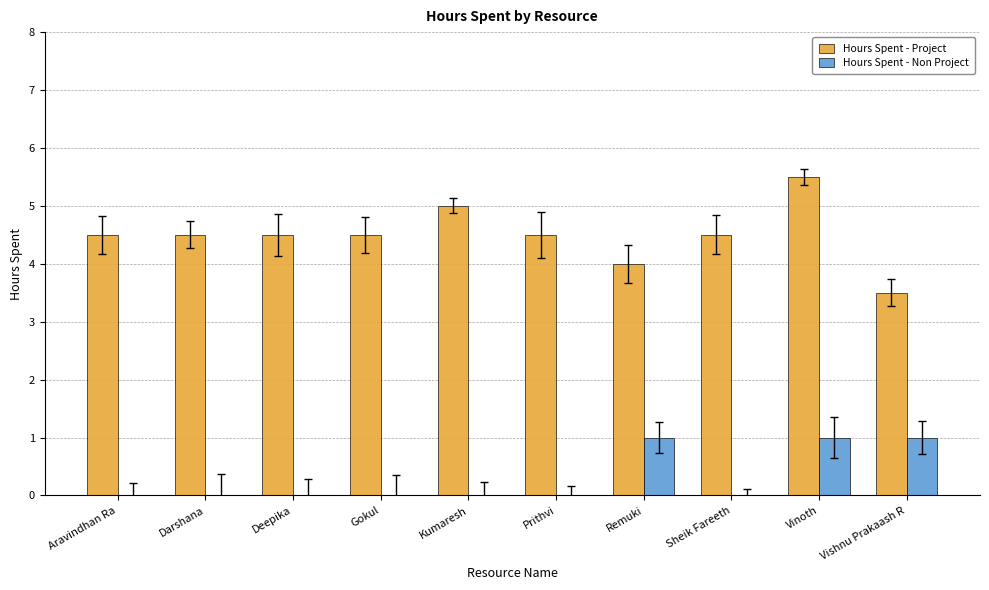

The Hours Spent - Non Project series shows 1.3 at Remuki. True or false?

False